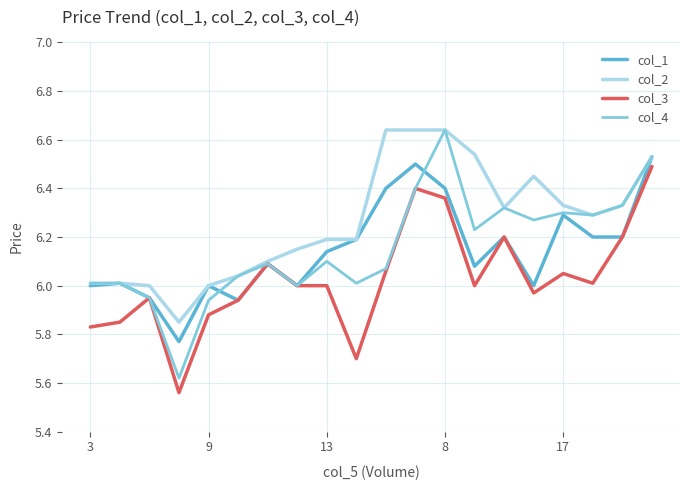

Which series has the largest total across all categories?

col_2